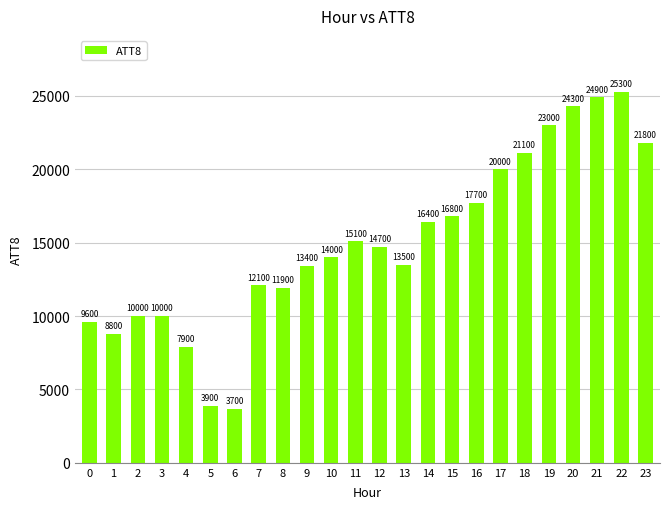

What is the average value?

14996